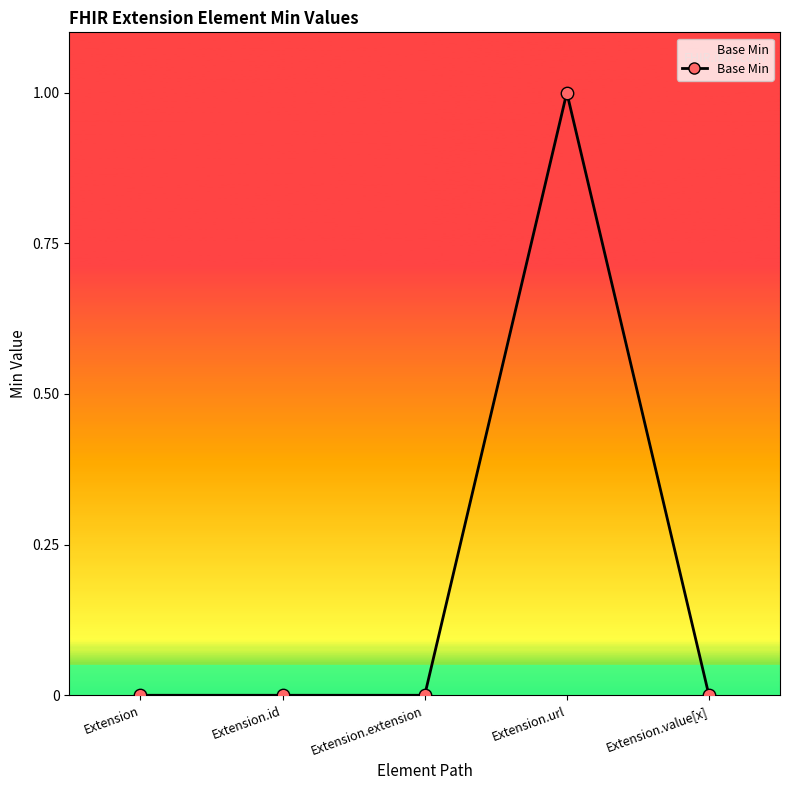

Which has a higher value, Extension.extension or Extension.url?

Extension.url